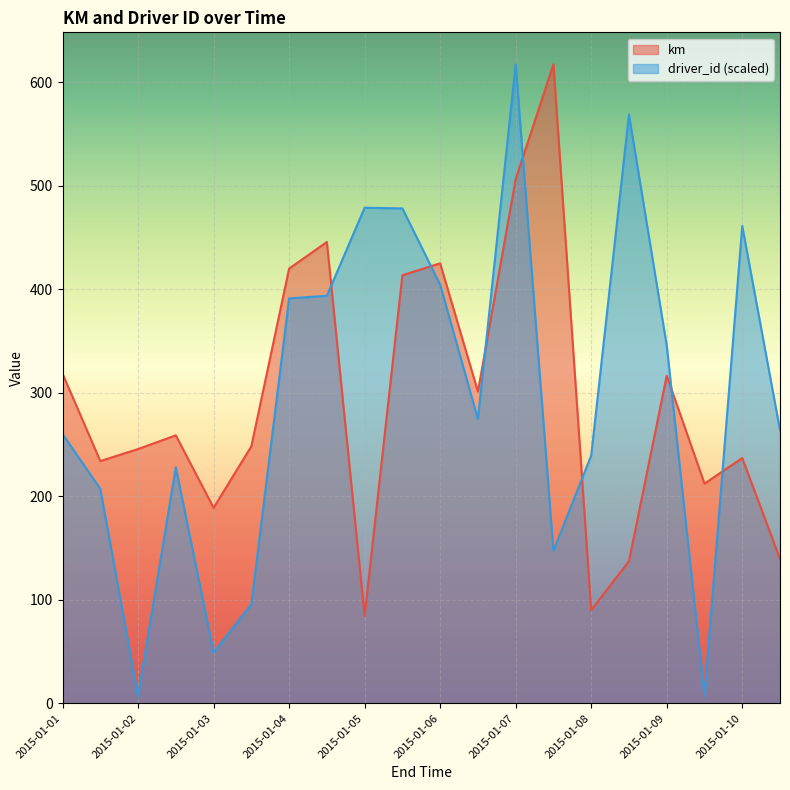

Read the km value at 2015-01-09.

316.5